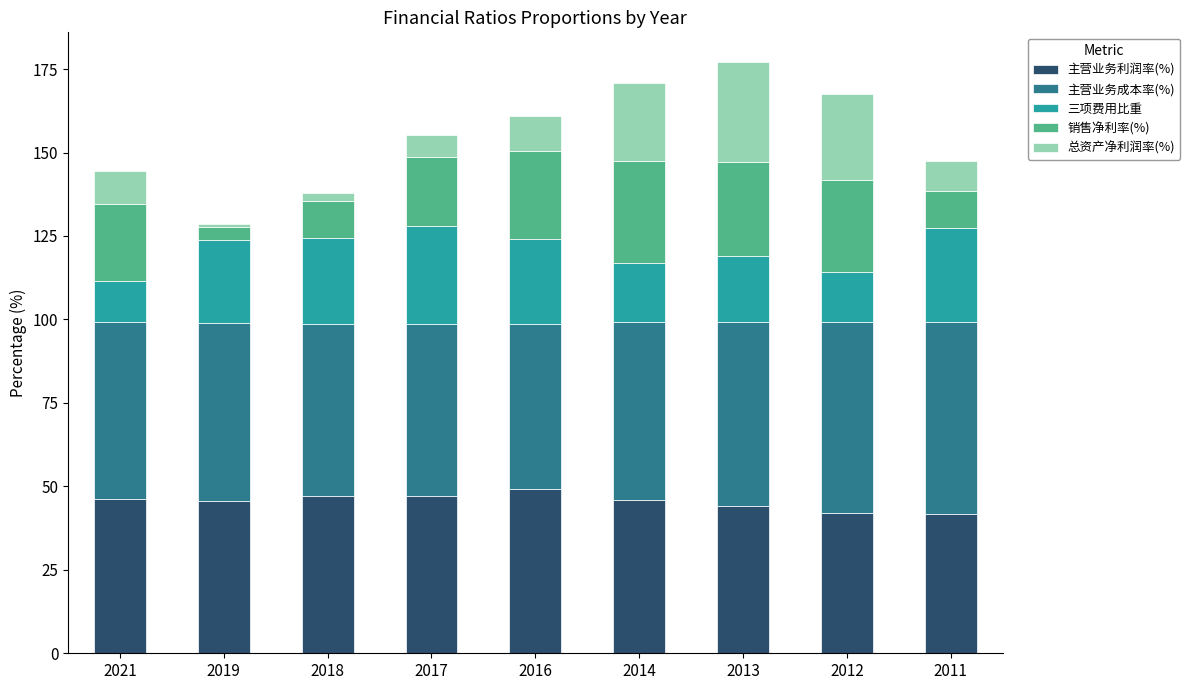

What is the total value across all series at 2012?

167.5